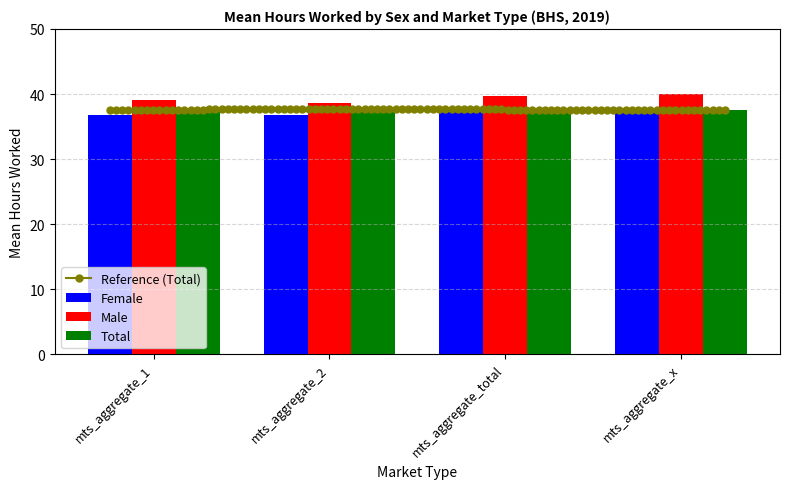

Reading left to right, list all the values displayed in this chart.

Female: 36.8	36.8	37.7	37.8
Male: 39.0	38.6	39.8	40.0
Total: 37.6	37.7	37.6	37.5